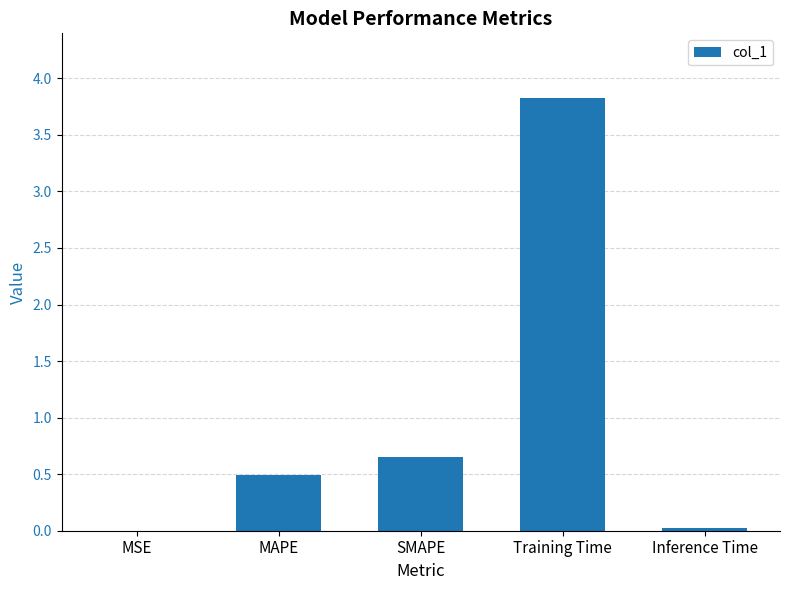

Which label corresponds to the largest value in the chart?

Training Time